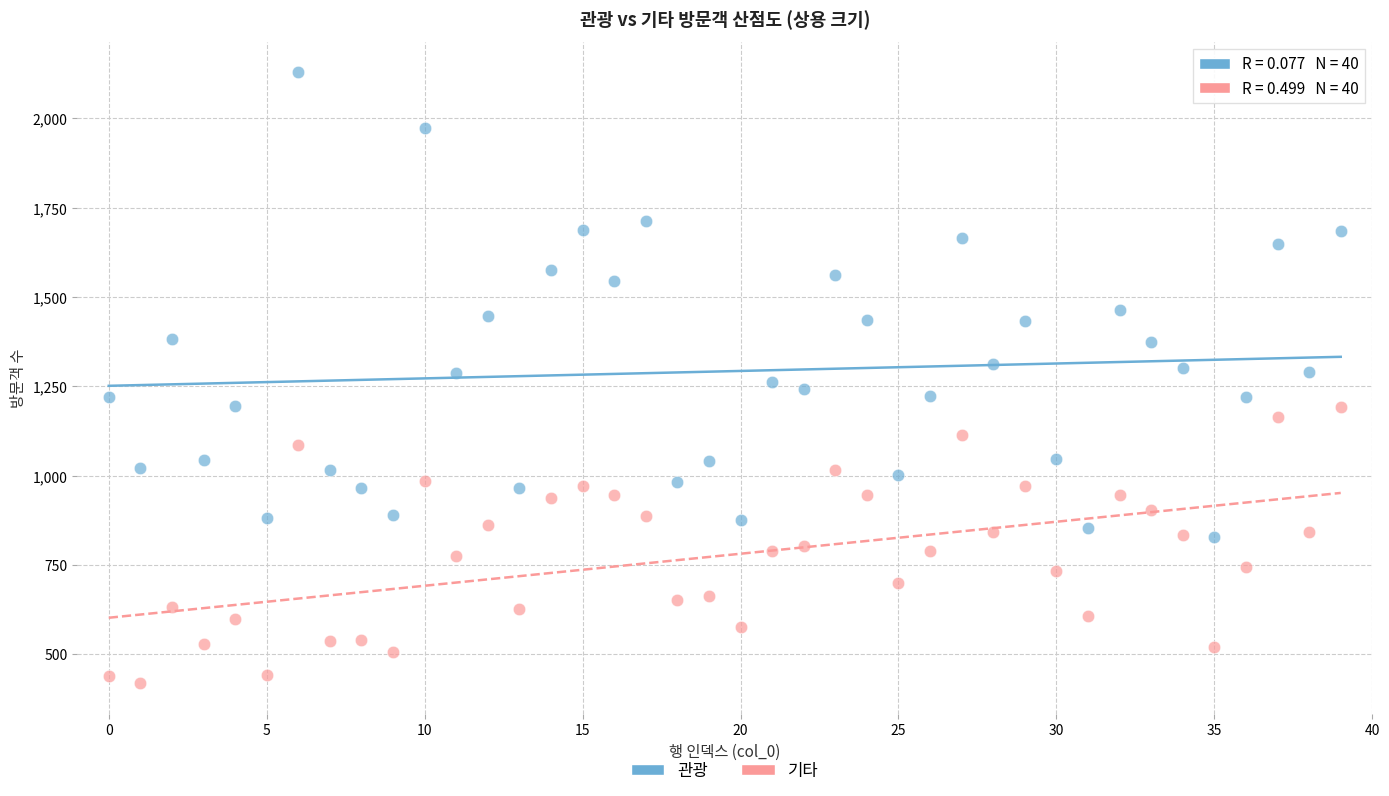

Which series reaches the minimum Y coordinate?

기타